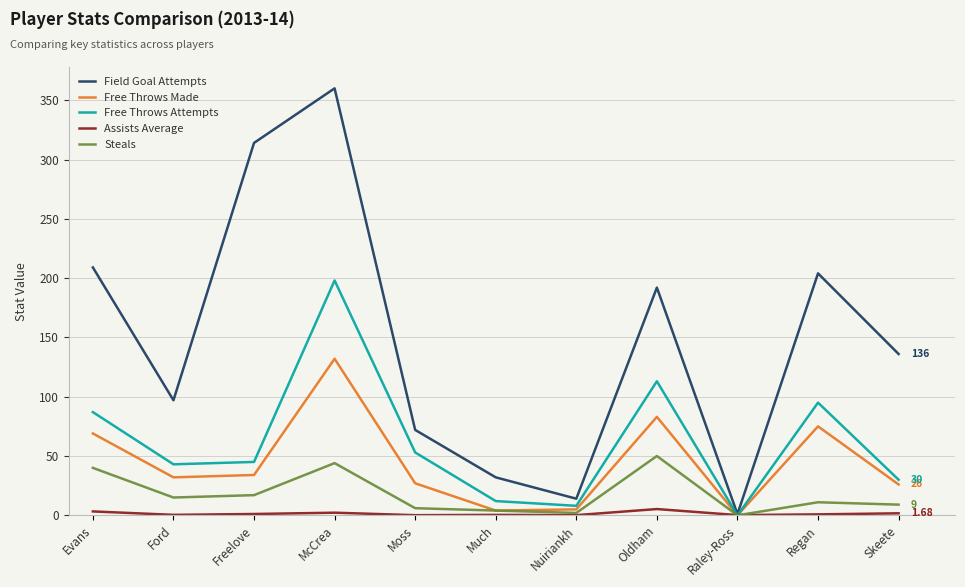

Which label corresponds to the largest value in the chart?

McCrea